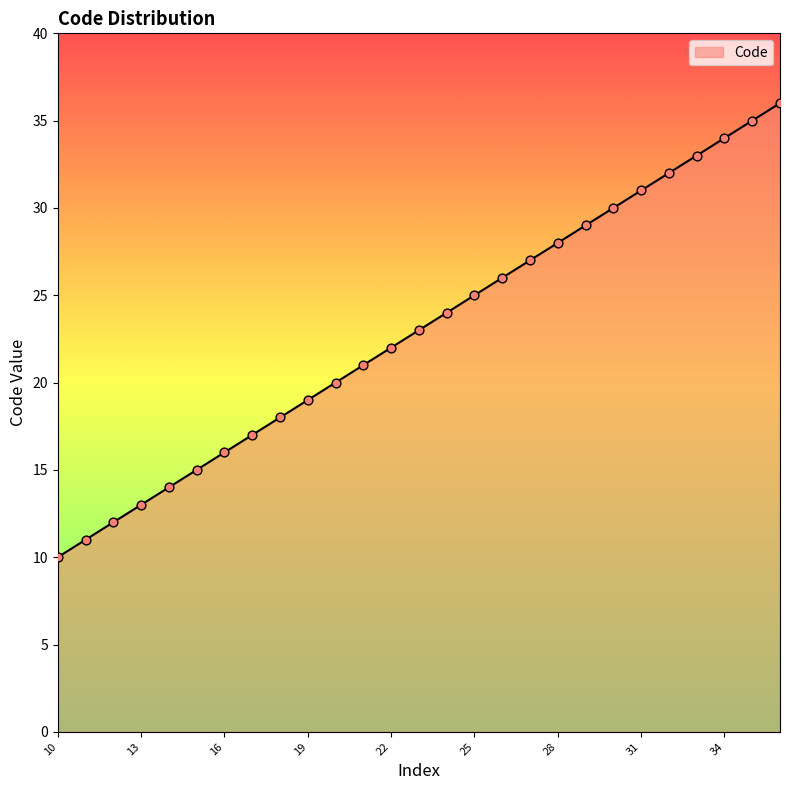

What is the greatest value displayed?

36